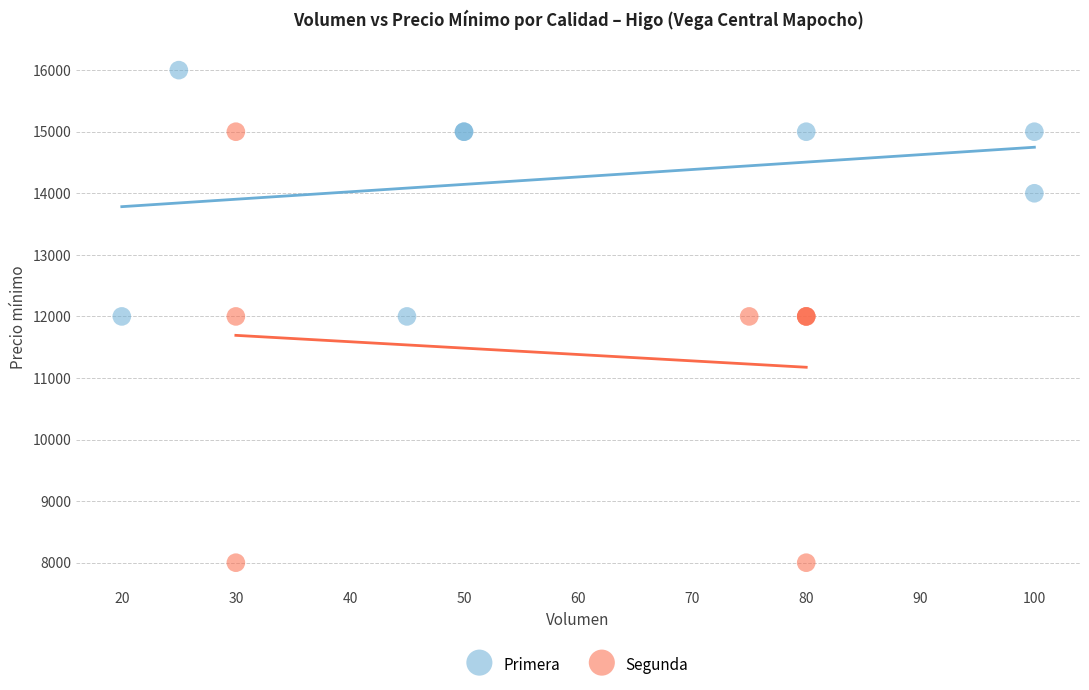

Which series has the largest Y range (max minus min)?

Segunda